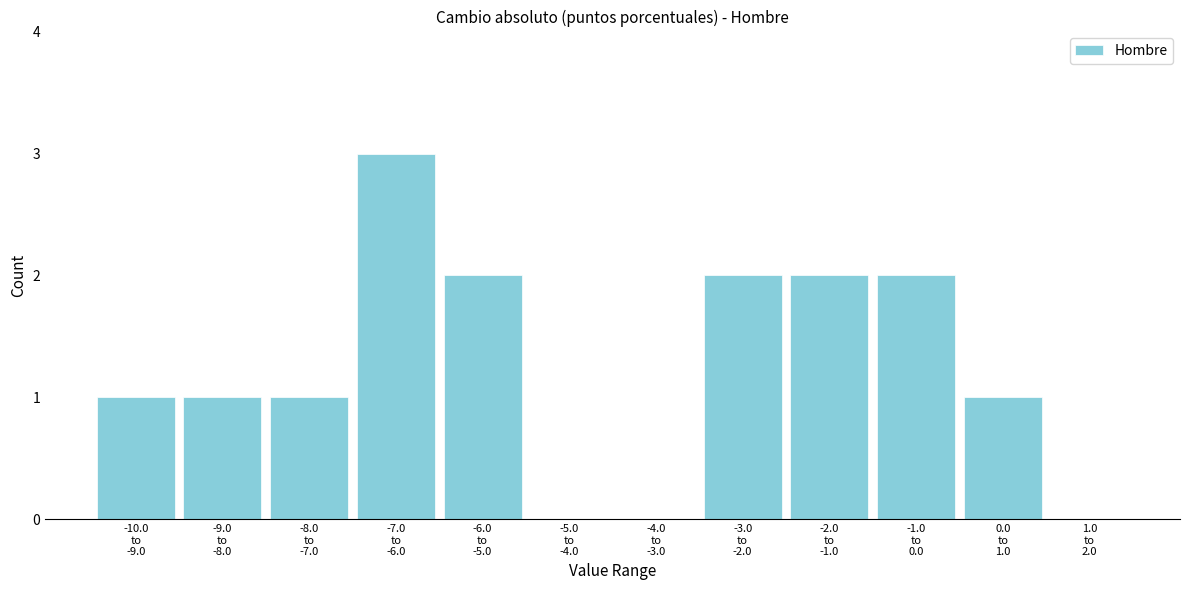

How many categories are shown in the chart?

12